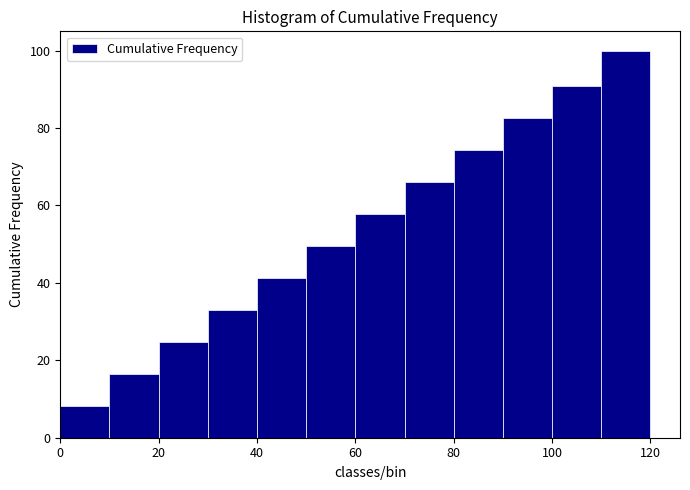

Reading left to right, transcribe this chart: for each bar, give the range it covers on the x-axis and its height. The values are not printed on the chart, so give them approximately, as read against the axis.

0 to 10: 8
10 to 20: 16
20 to 30: 24
30 to 40: 34
40 to 50: 42
50 to 60: 50
60 to 70: 58
70 to 80: 66
80 to 90: 74
90 to 100: 82
100 to 110: 90
110 to 120: 100